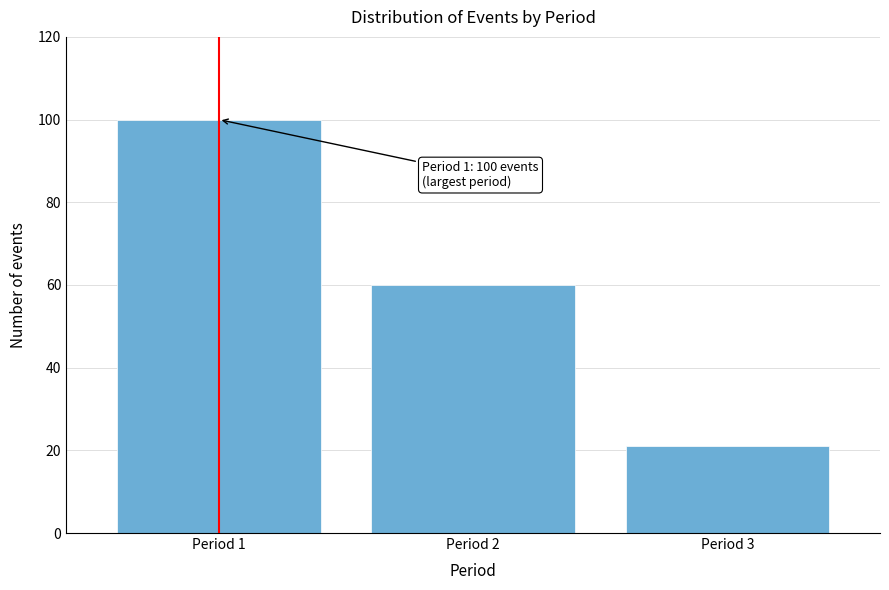

Reading left to right, list all the values displayed in this chart.

100	60	21